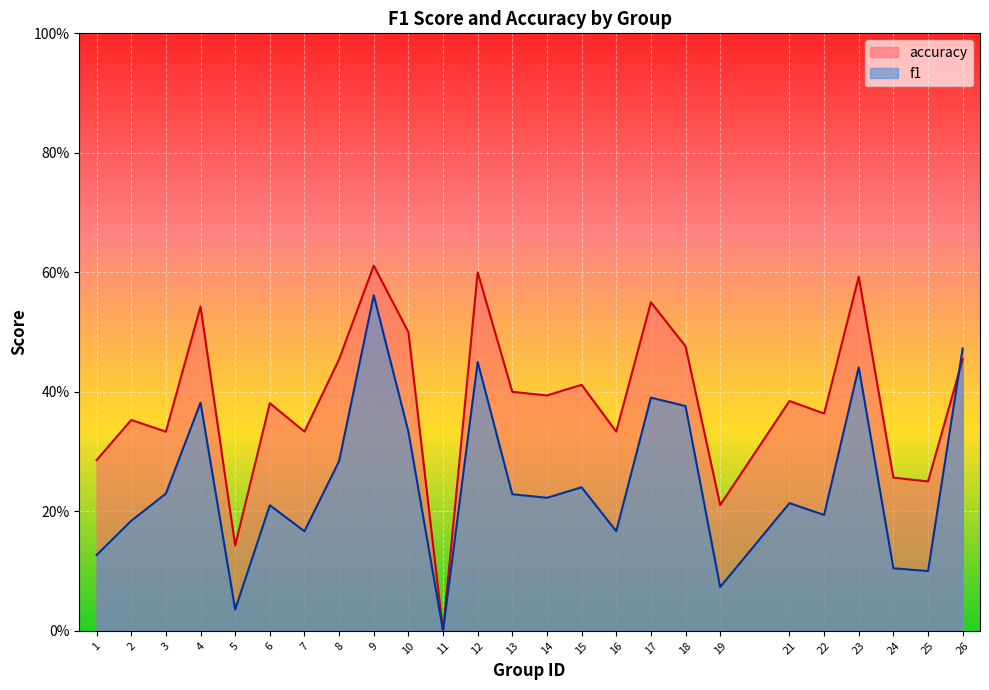

How many values in accuracy are above zero?

24